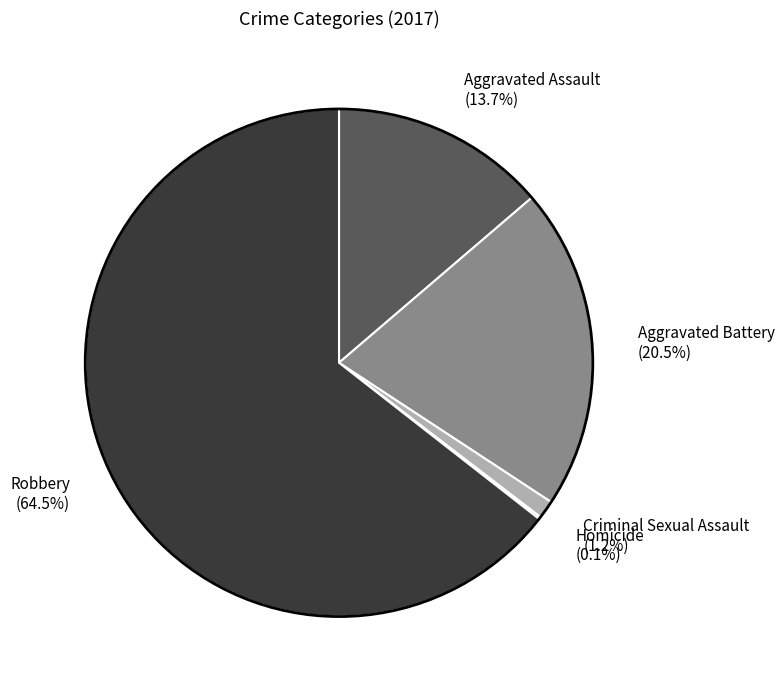

Is it true that Criminal Sexual Assault is 9% of the pie?

False